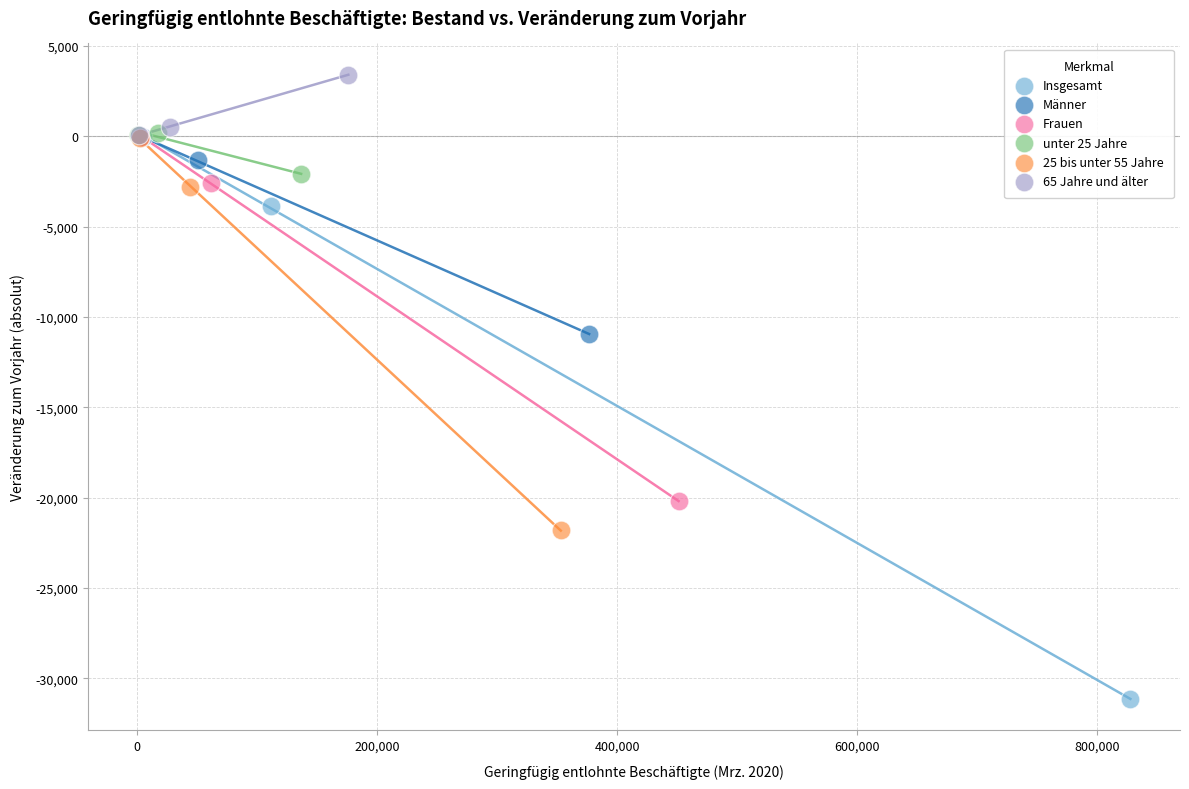

Which series contains the lowest Y value?

Insgesamt